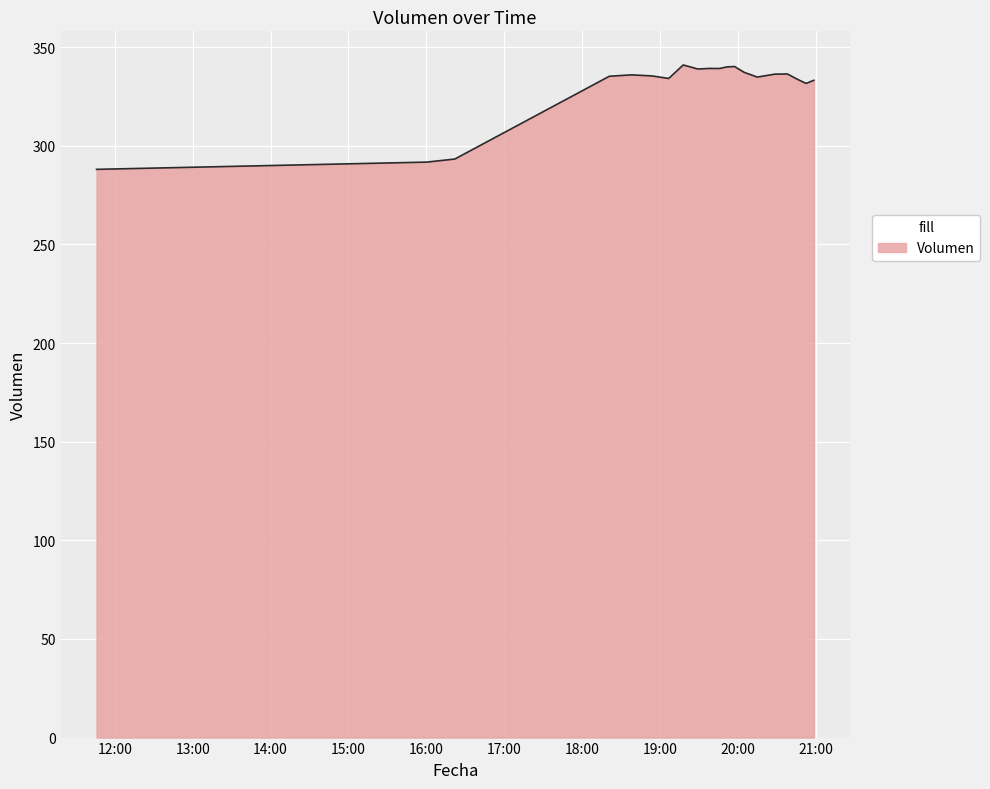

What is the smallest value displayed?

288.1